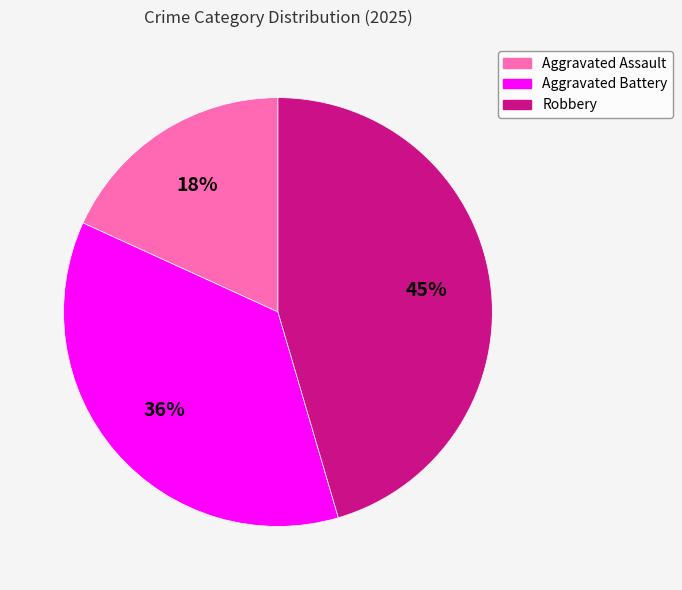

Which category has the biggest portion of the pie?

Robbery